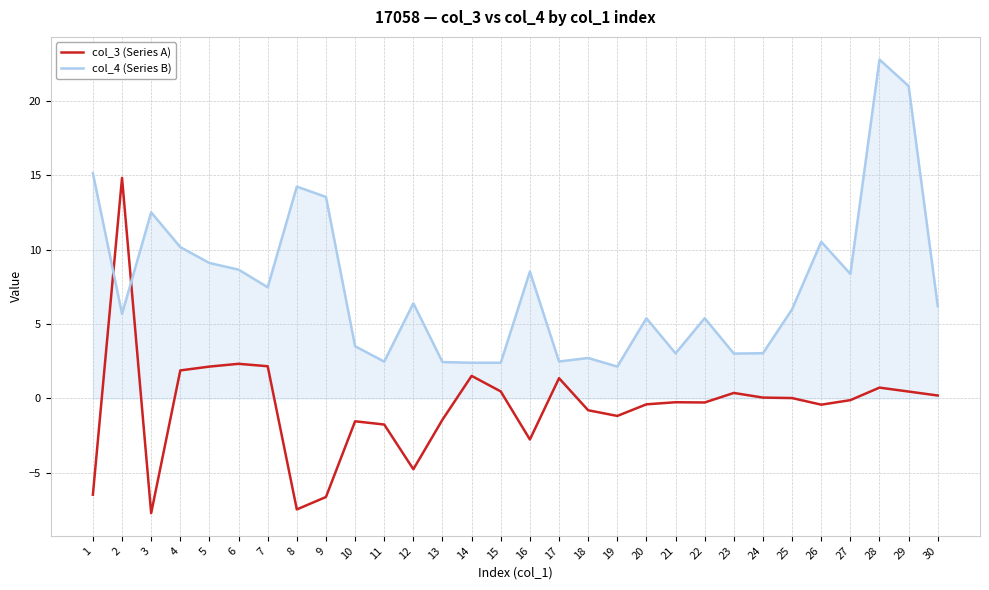

What is the spread (max minus min) of values at 5?

7.0